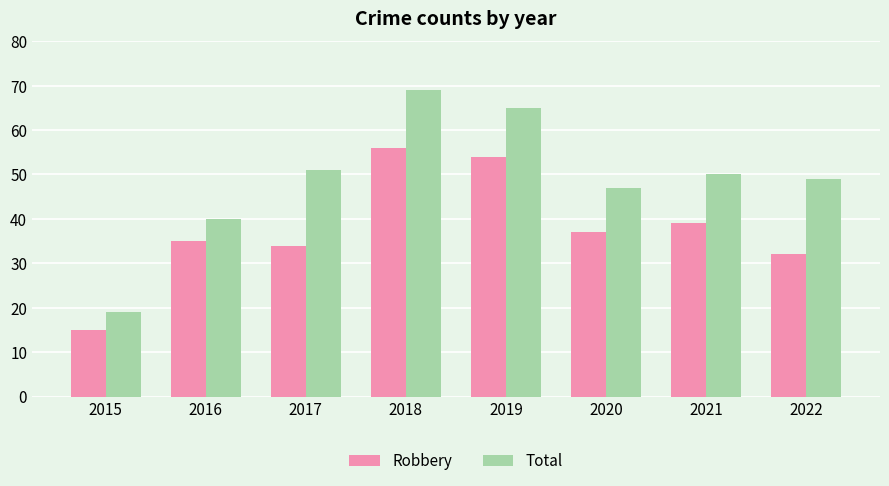

The value of Robbery at 2018 is 18. True or false?

False